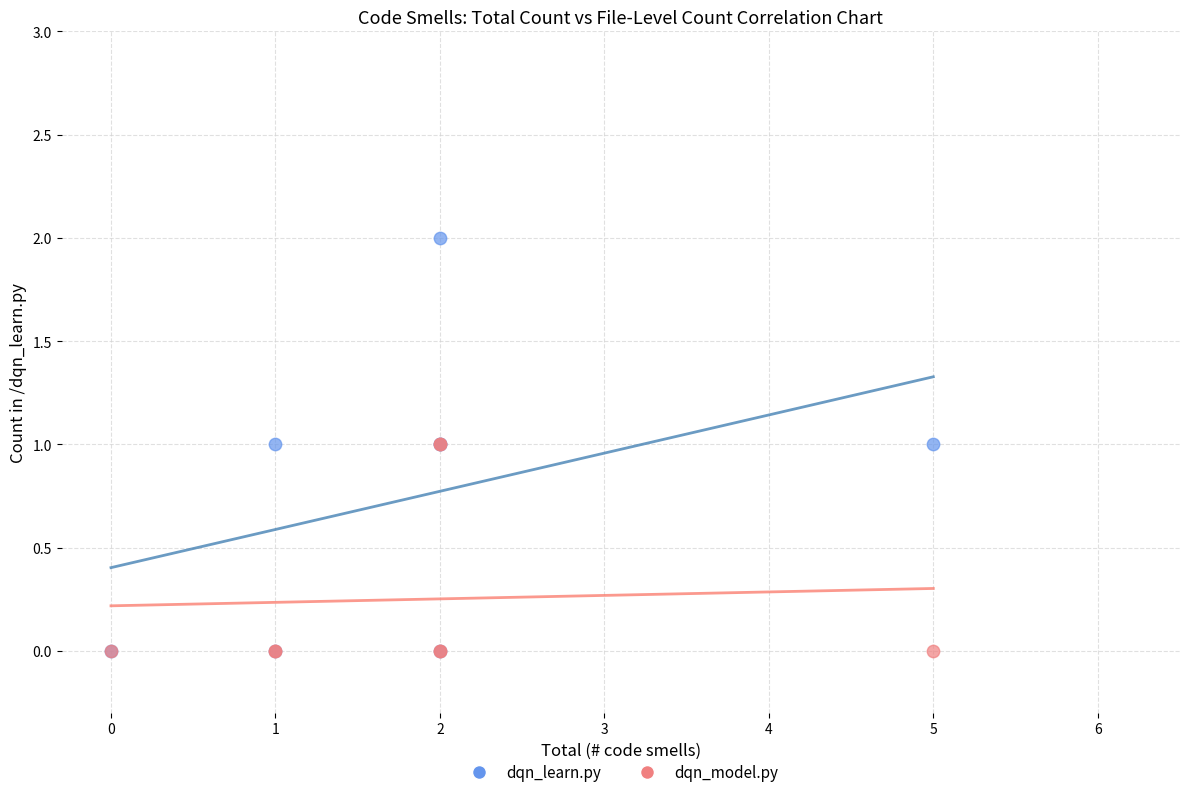

Which series contains the highest Y value?

dqn_learn.py